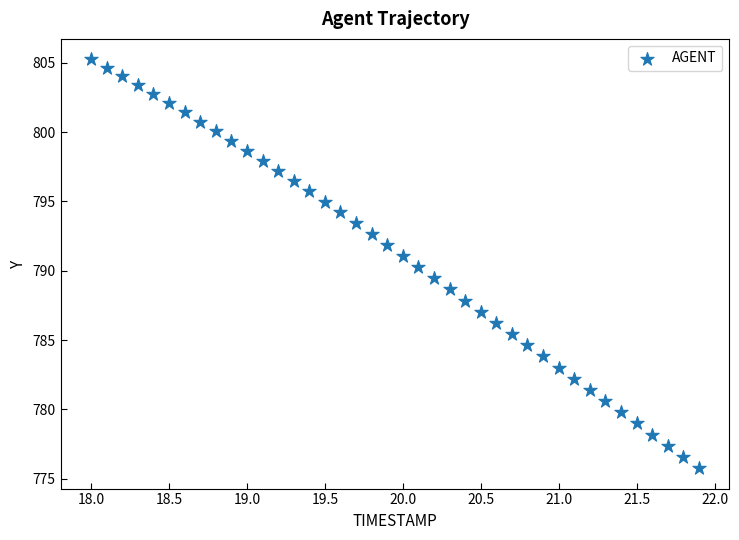

What is the range of Y values (max minus min)?

29.5